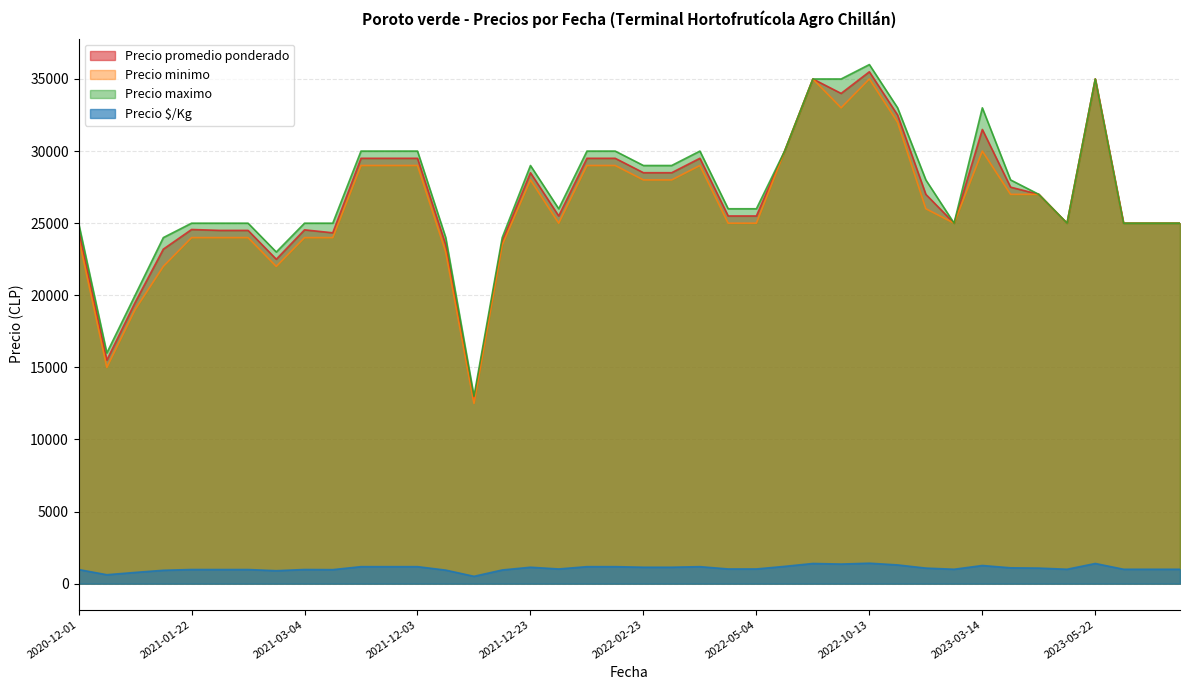

What is the approximate value of Precio maximo at 2023-04-11, to the nearest 100?

28000